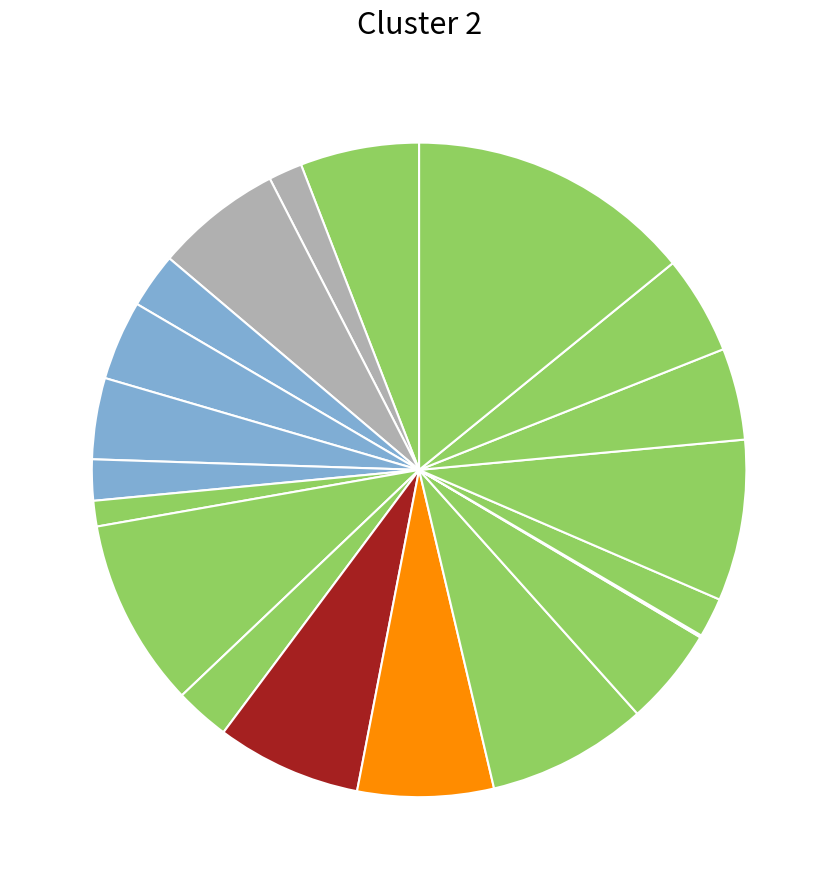

Which slice is the smallest?

907786